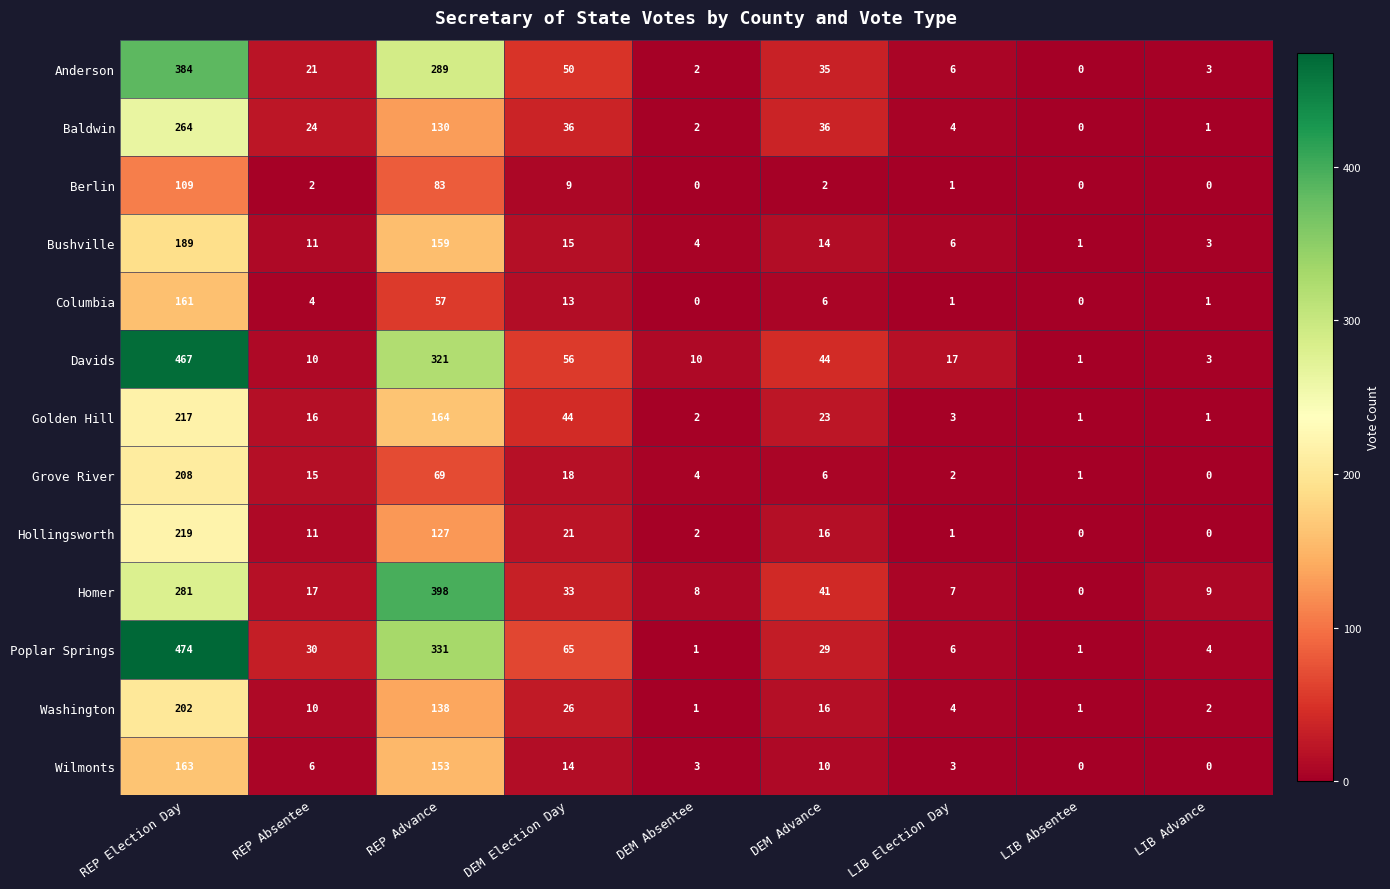

List the series in order of their peak value, highest first.

Poplar Springs, Davids, Homer, Anderson, Baldwin, Hollingsworth, Golden Hill, Grove River, Washington, Bushville, Wilmonts, Columbia, Berlin